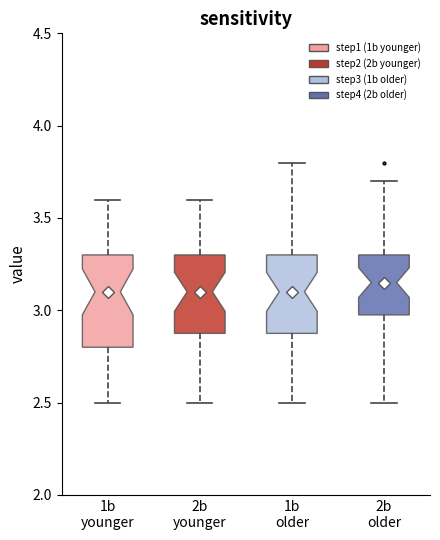

Comparing the boxes themselves (not the whiskers), which one is the tallest?

1b younger